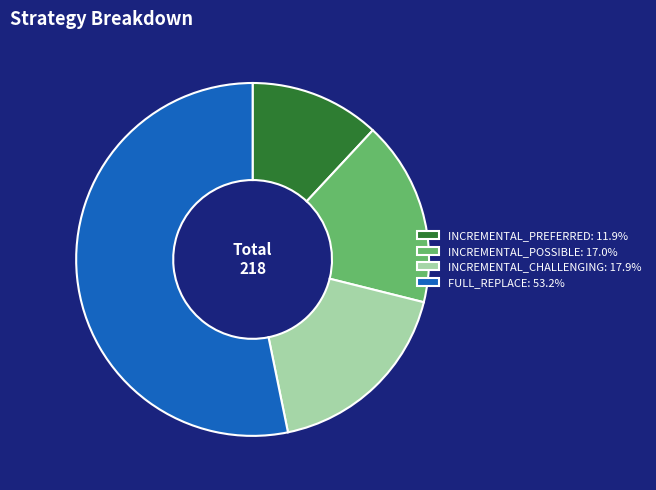

True or false: INCREMENTAL_POSSIBLE accounts for 6% of the total.

False